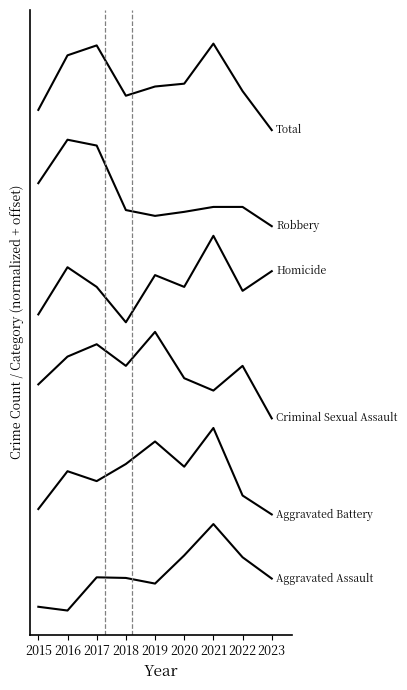

Does the chart display data point markers on the line(s)?

No